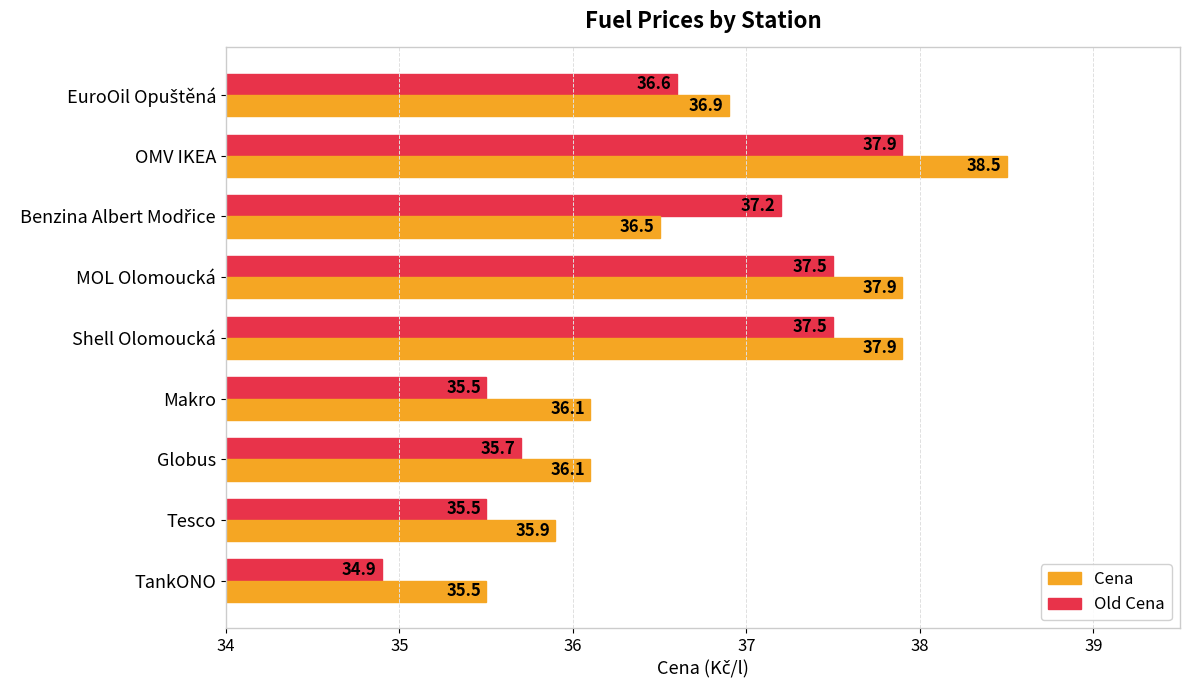

What is the sum of all Old Cena values?

328.3